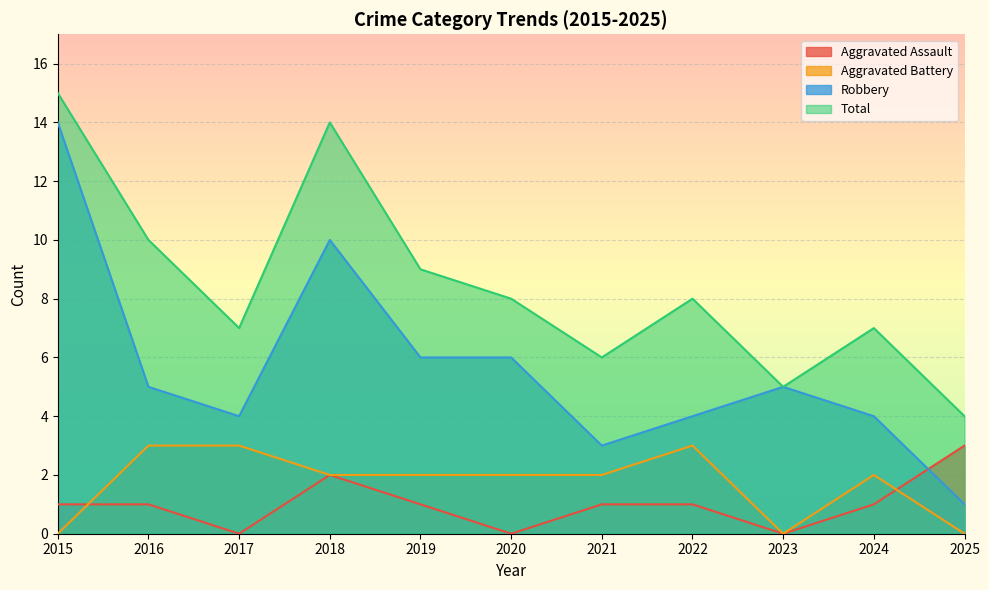

Where is Aggravated Battery nearest to the value 1?

2015